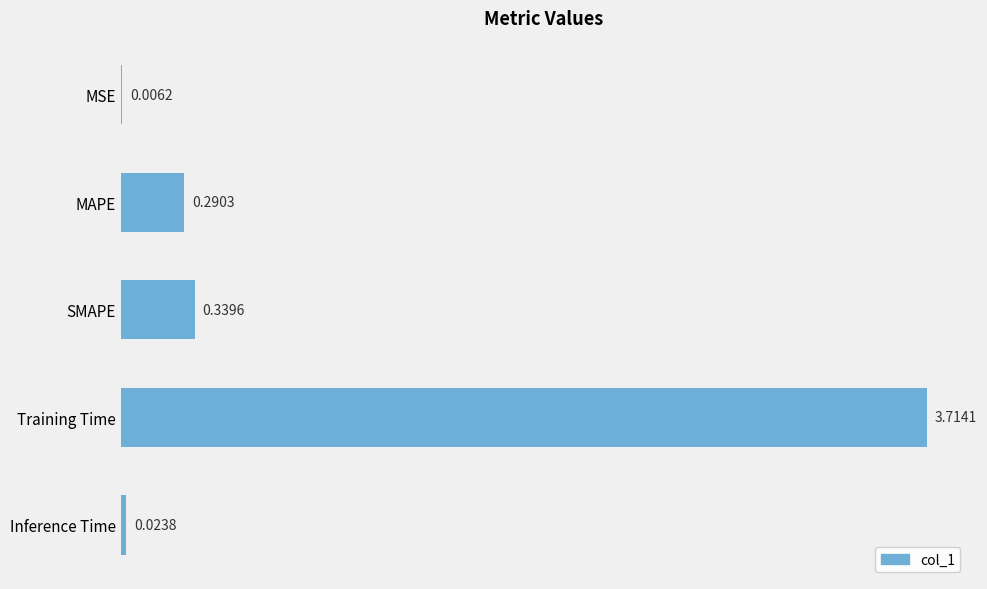

What is the change in value from SMAPE to Training Time?

+3.4